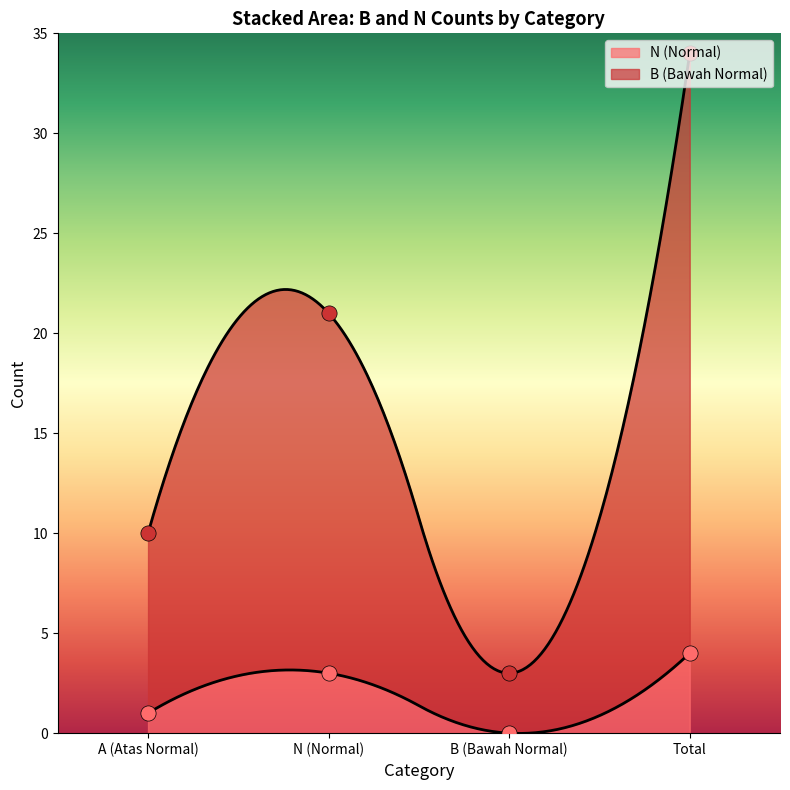

Is the value of B at B (Bawah Normal) greater than the value of N at N (Normal)?

No